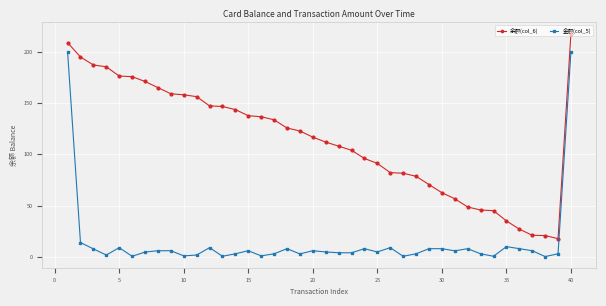

True or false: 余额(col_6) and 金额(col_5) cross at least once.

False